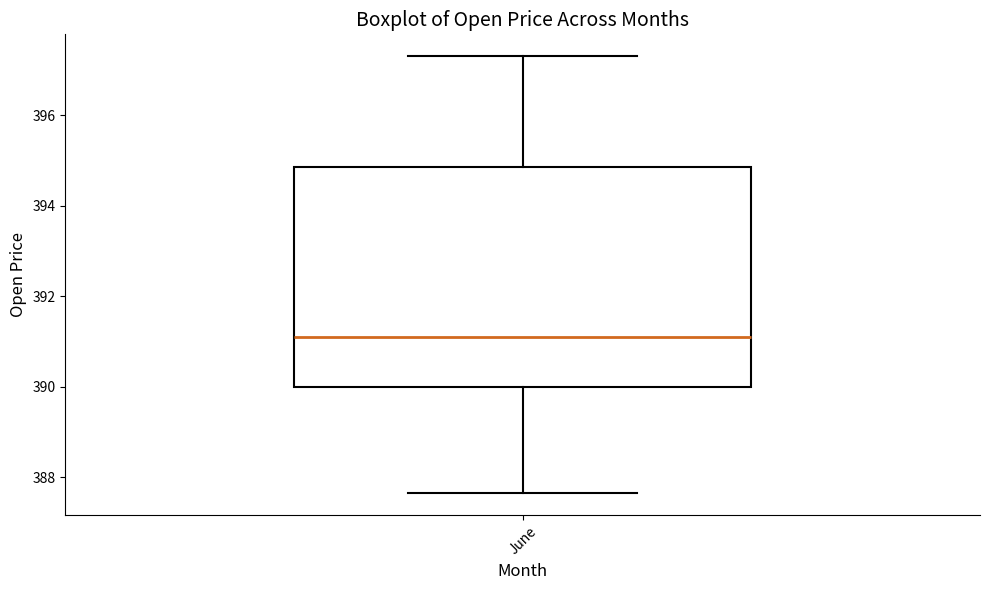

Read this box plot against the y-axis: the position of the median line, the range covered by the box, and the ends of both whiskers. The values are not printed on the chart, so give them approximately, as read against the axis.

median 391.2, box 390.0 to 394.8, whiskers 387.6 to 397.2